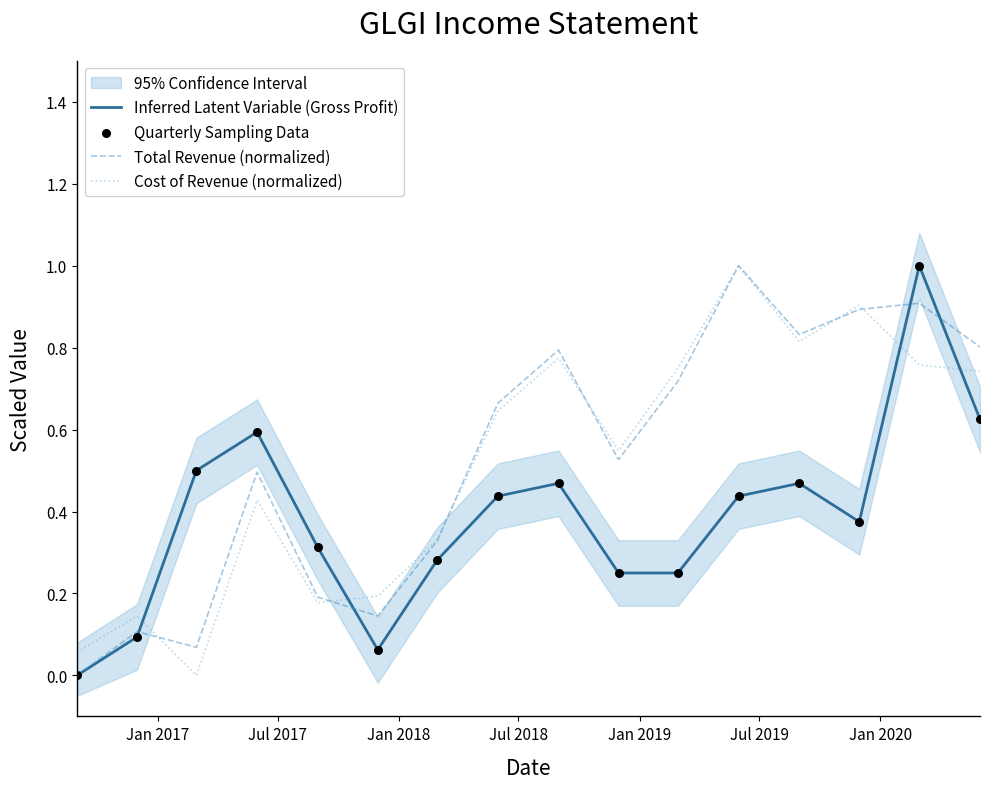

At how many categories does at least one series exceed 0?

16